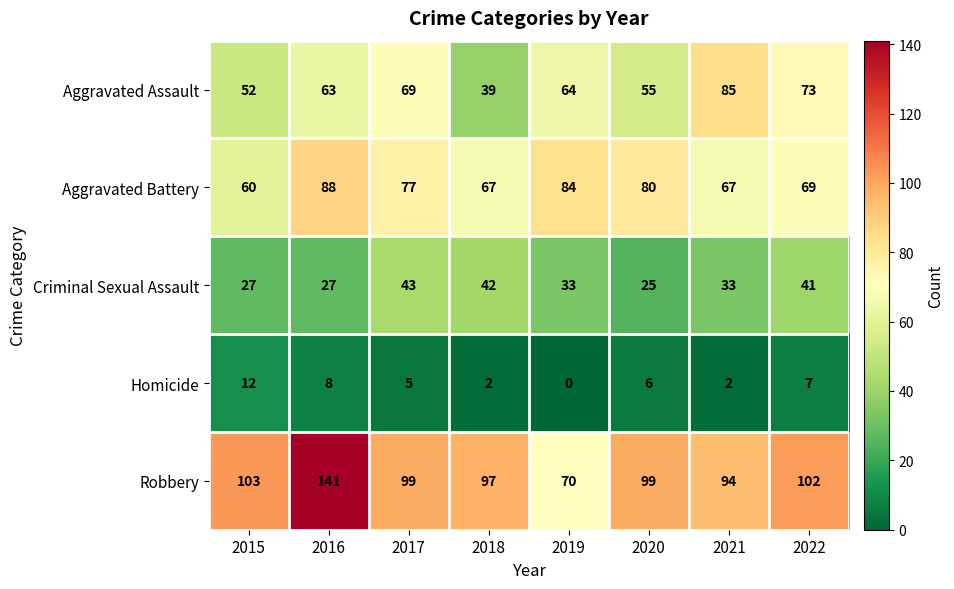

The value of Robbery at 2019 is 70. True or false?

True